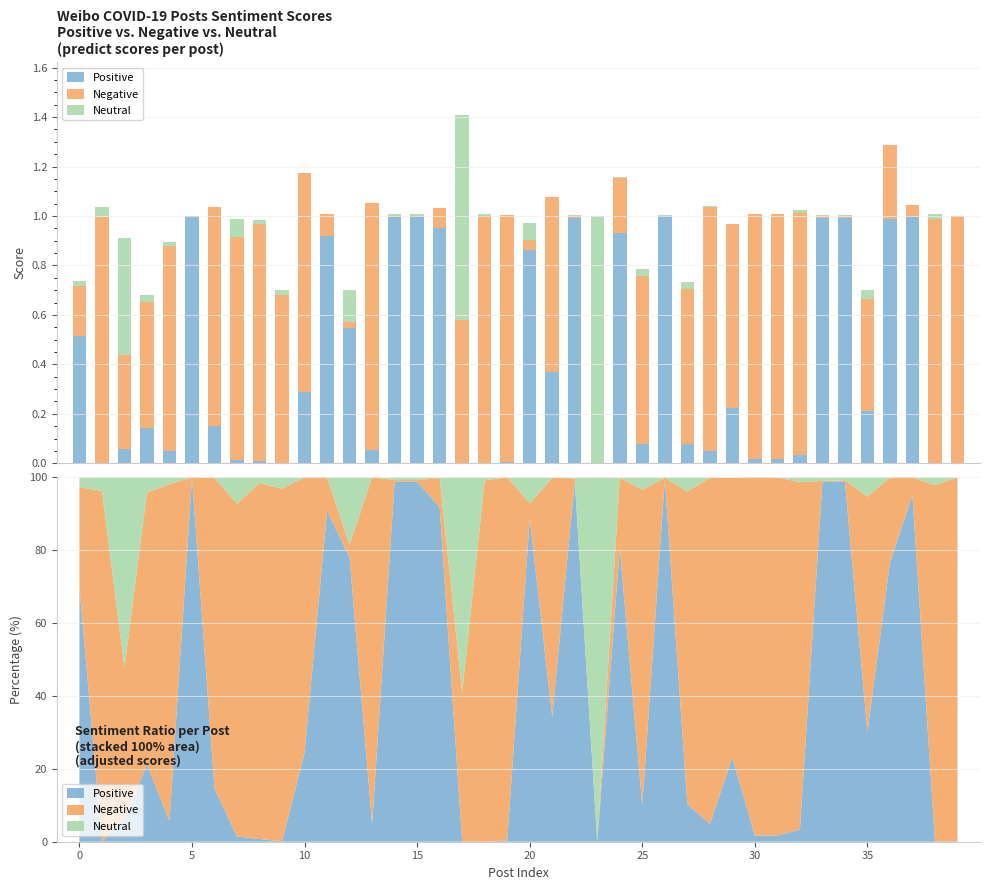

Between 35 and 36, which is larger?

36